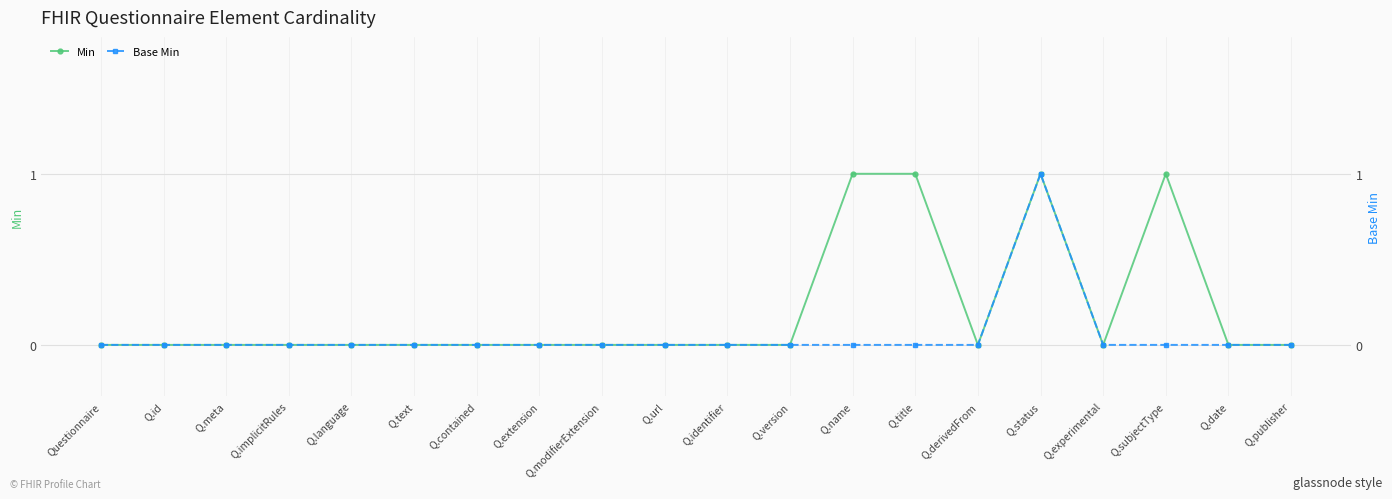

Where is the first local maximum for Base Min?

Q.status